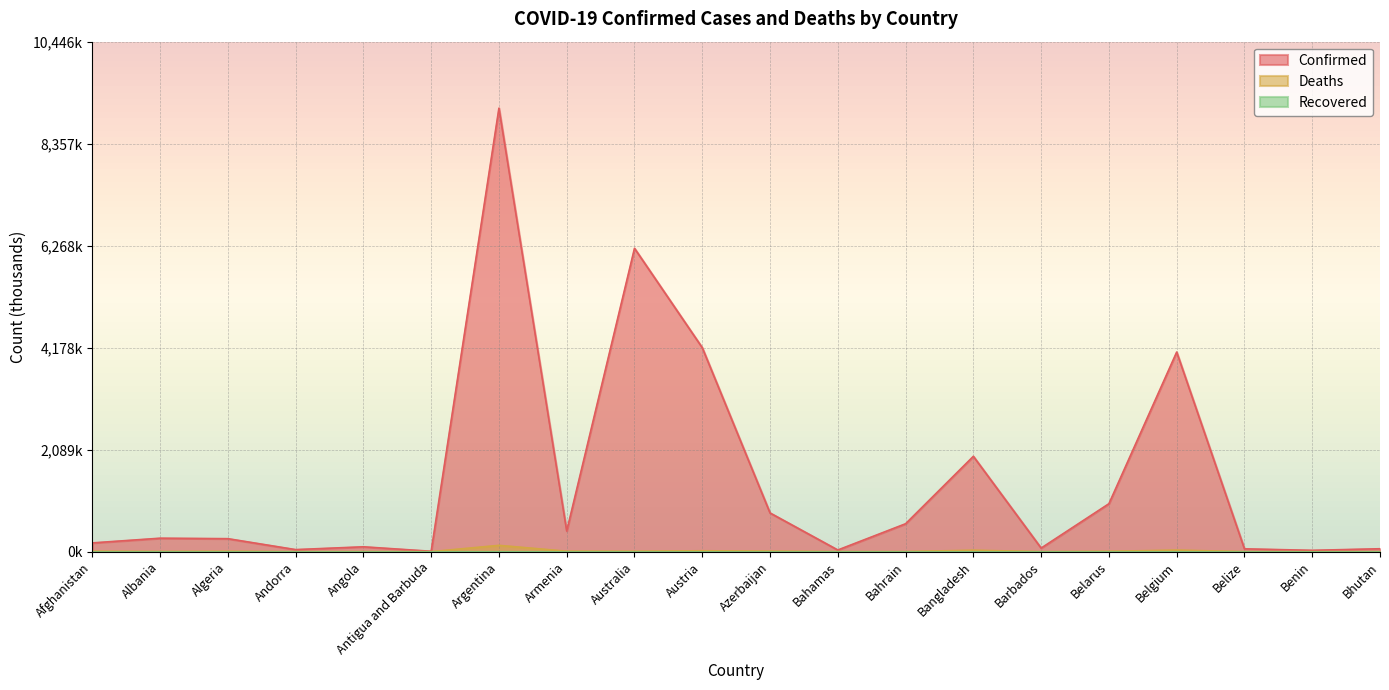

What is the sum of the Confirmed values at Bahrain and Bangladesh?

2524.2